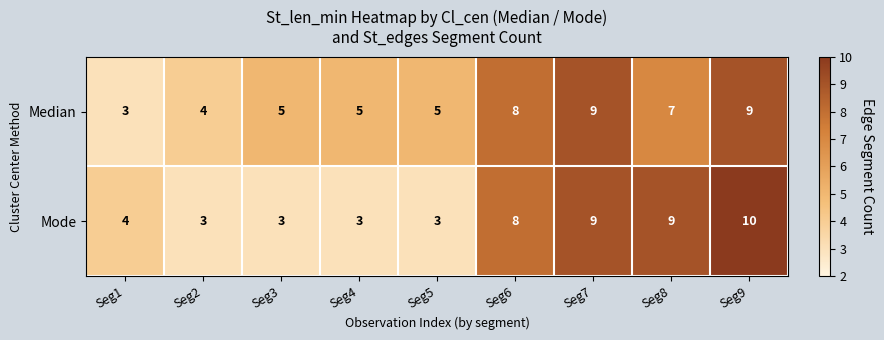

Reading left to right, what are all the values shown in this chart?

Median: 3	4	5	5	5	8	9	7	9
Mode: 4	3	3	3	3	8	9	9	10